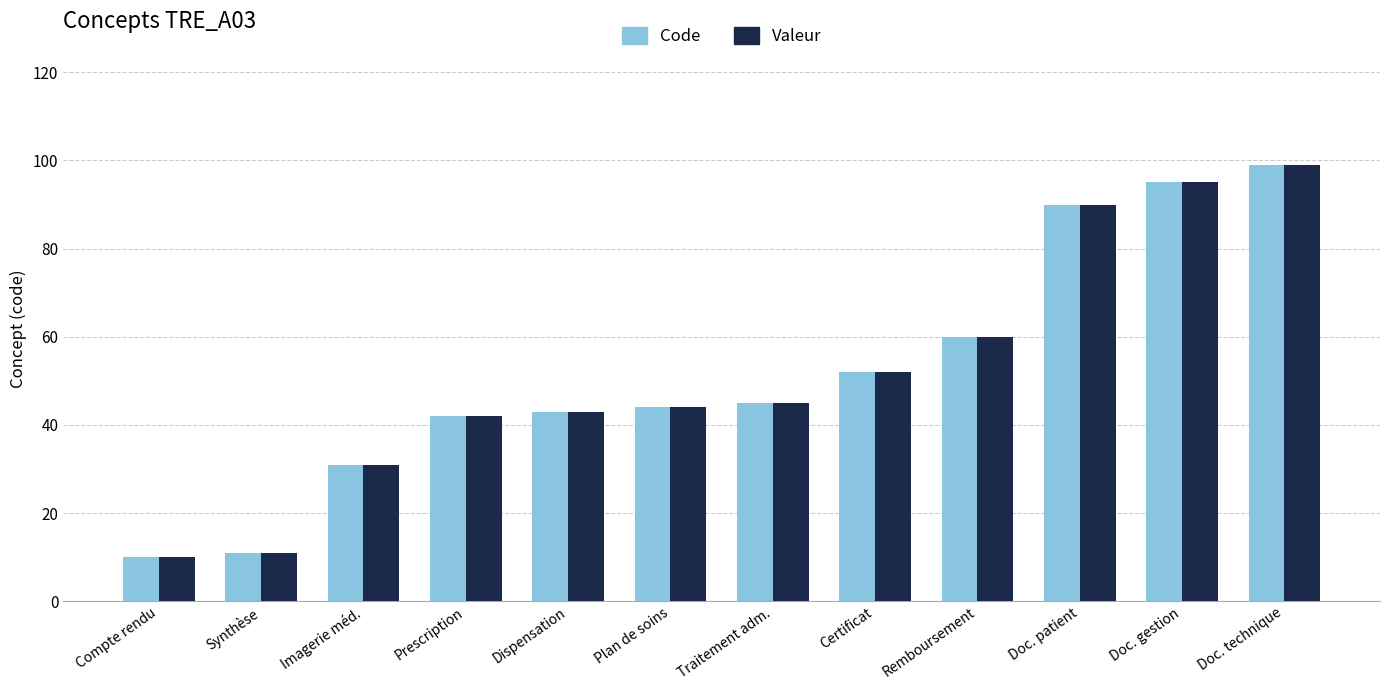

Is the value of Valeur at Imagerie méd. greater than the value of Code at Doc. patient?

No